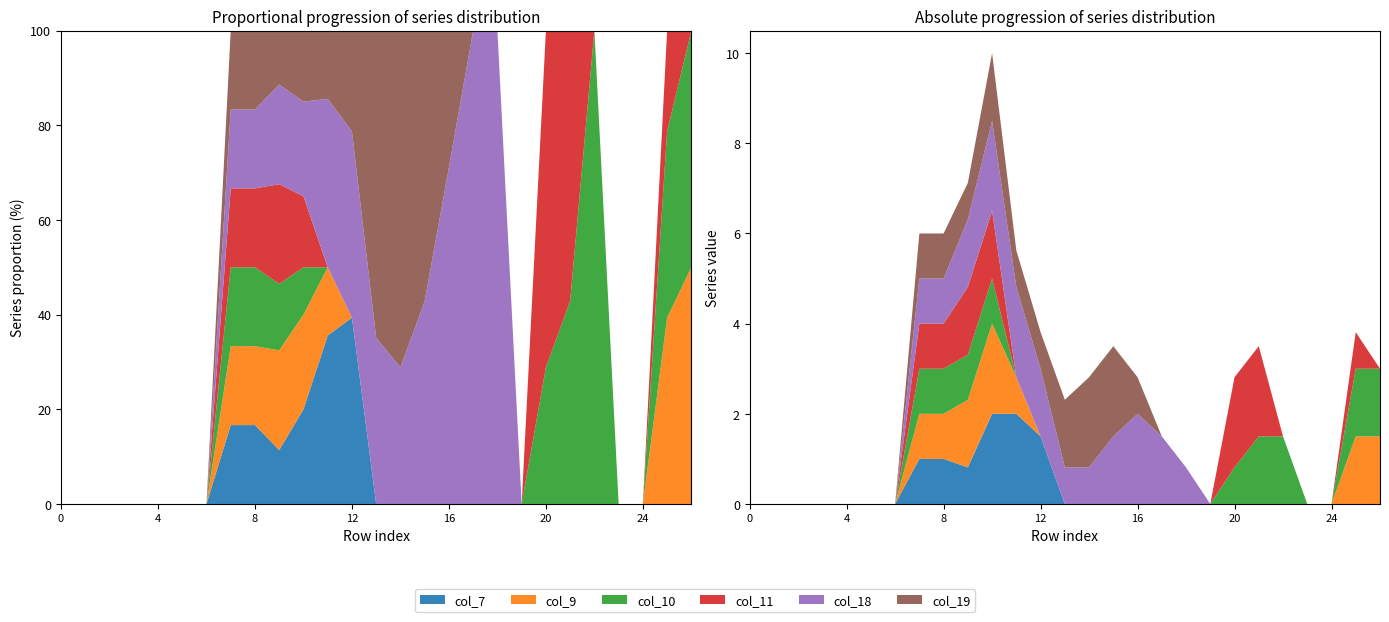

Reading left to right, extract all data points from this chart.

col_7: 0=0.0	1=0.0	2=0.0	3=0.0	4=0.0	5=0.0	6=0.0	7=1.0	8=1.0	9=0.8	10=2.0	11=2.0	12=1.5	13=0.0	14=0.0	15=0.0	16=0.0	17=0.0	18=0.0	19=0.0	20=0.0	21=0.0	22=0.0	23=0.0	24=0.0	25=0.0	26=0.0
col_9: 0=0.0	1=0.0	2=0.0	3=0.0	4=0.0	5=0.0	6=0.0	7=1.0	8=1.0	9=1.5	10=2.0	11=0.8	12=0.0	13=0.0	14=0.0	15=0.0	16=0.0	17=0.0	18=0.0	19=0.0	20=0.0	21=0.0	22=0.0	23=0.0	24=0.0	25=1.5	26=1.5
col_10: 0=0.0	1=0.0	2=0.0	3=0.0	4=0.0	5=0.0	6=0.0	7=1.0	8=1.0	9=1.0	10=1.0	11=0.0	12=0.0	13=0.0	14=0.0	15=0.0	16=0.0	17=0.0	18=0.0	19=0.0	20=0.8	21=1.5	22=1.5	23=0.0	24=0.0	25=1.5	26=1.5
col_11: 0=0.0	1=0.0	2=0.0	3=0.0	4=0.0	5=0.0	6=0.0	7=1.0	8=1.0	9=1.5	10=1.5	11=0.0	12=0.0	13=0.0	14=0.0	15=0.0	16=0.0	17=0.0	18=0.0	19=0.0	20=2.0	21=2.0	22=0.0	23=0.0	24=0.0	25=0.8	26=0.0
col_18: 0=0.0	1=0.0	2=0.0	3=0.0	4=0.0	5=0.0	6=0.0	7=1.0	8=1.0	9=1.5	10=2.0	11=2.0	12=1.5	13=0.8	14=0.8	15=1.5	16=2.0	17=1.5	18=0.8	19=0.0	20=0.0	21=0.0	22=0.0	23=0.0	24=0.0	25=0.0	26=0.0
col_19: 0=0.0	1=0.0	2=0.0	3=0.0	4=0.0	5=0.0	6=0.0	7=1.0	8=1.0	9=0.8	10=1.5	11=0.8	12=0.8	13=1.5	14=2.0	15=2.0	16=0.8	17=0.0	18=0.0	19=0.0	20=0.0	21=0.0	22=0.0	23=0.0	24=0.0	25=0.0	26=0.0